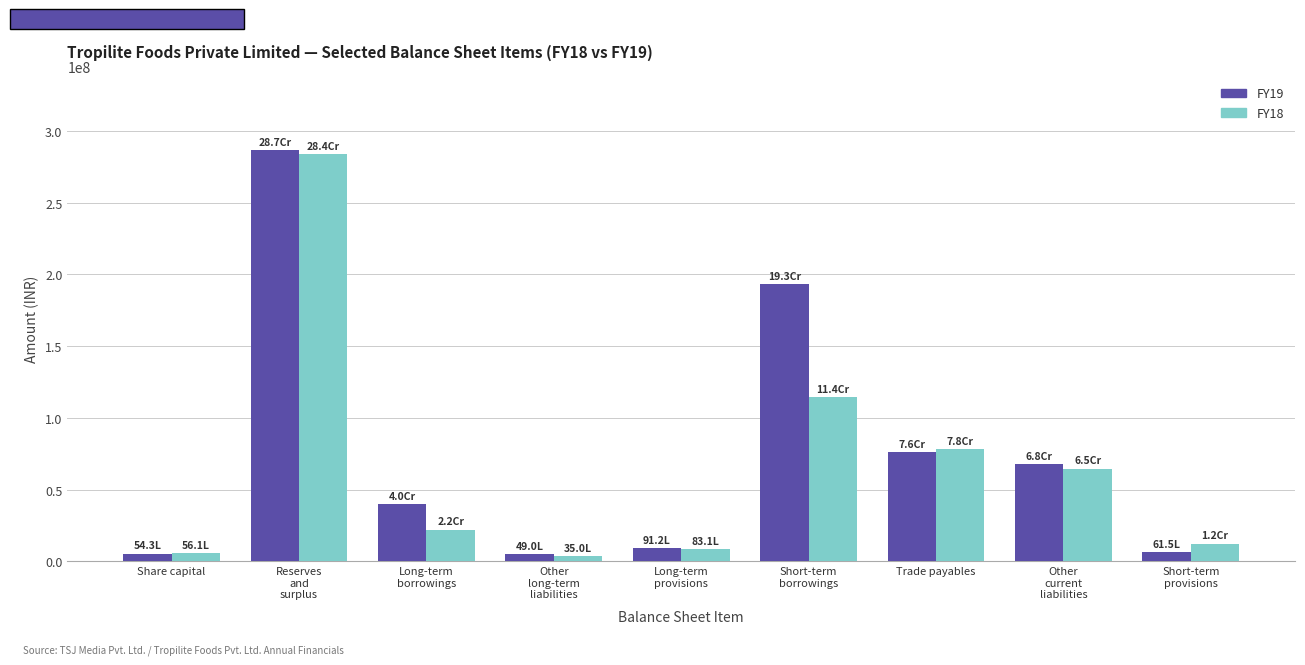

What is the greatest value displayed?

286698391